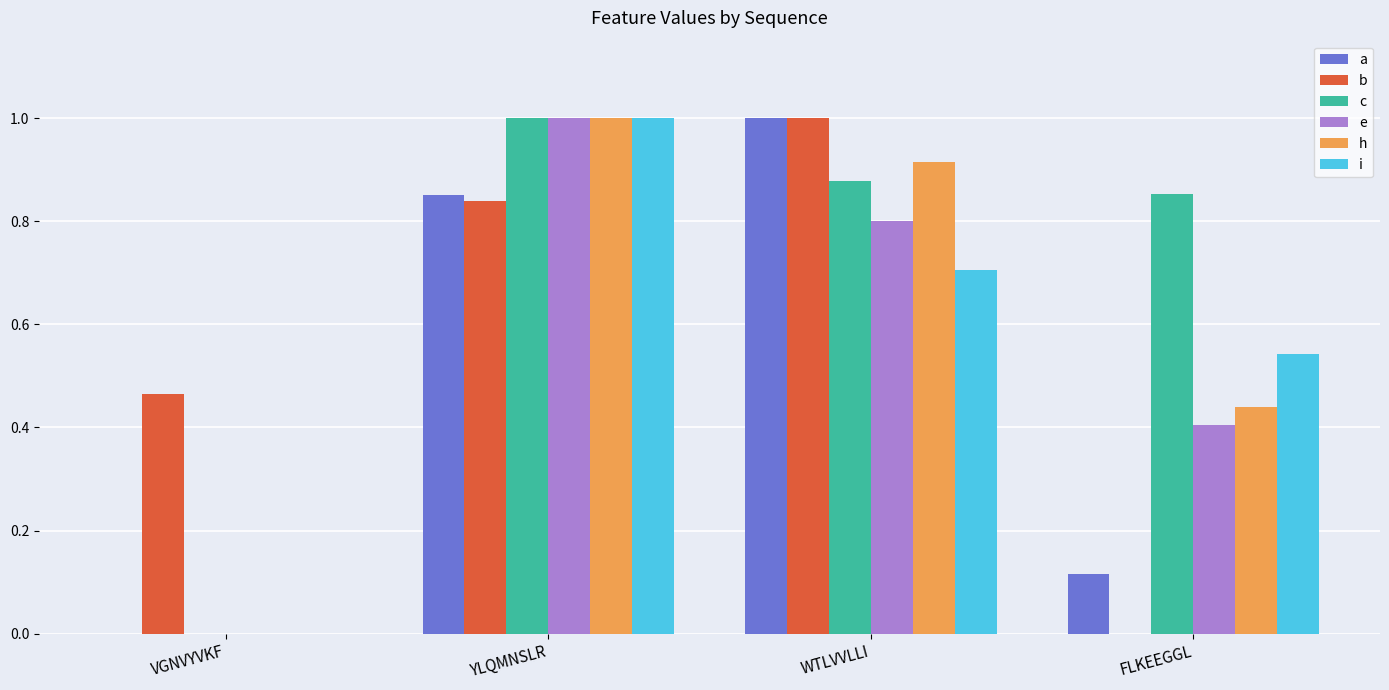

Between YLQMNSLR and WTLVVLLI, which series saw the biggest shift?

i